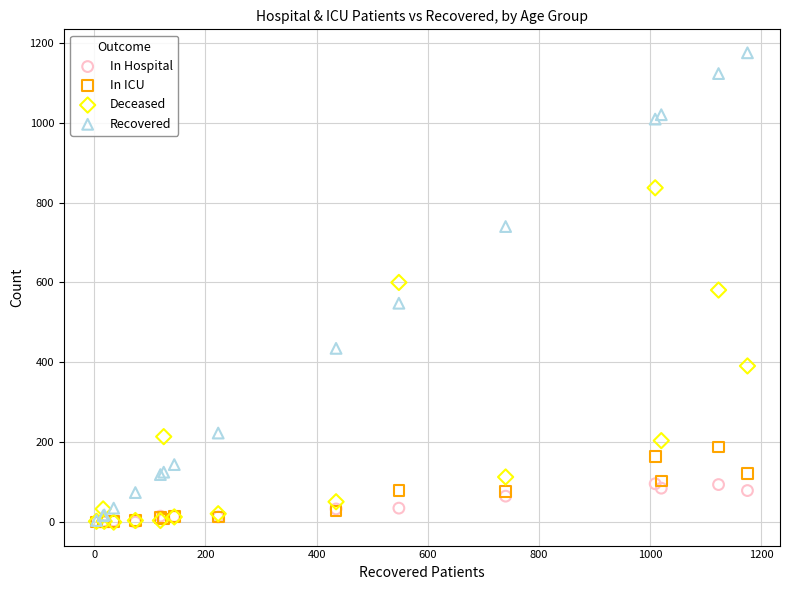

Which series contains the highest Y value?

Recovered